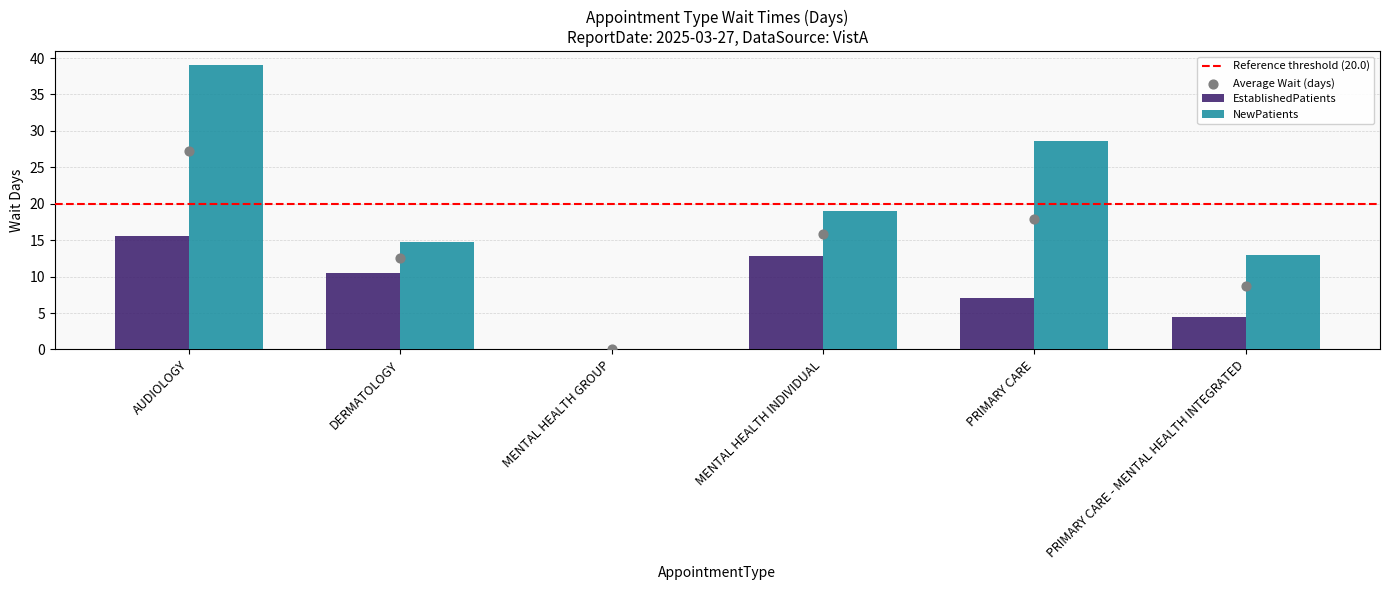

Which series reaches the maximum Y coordinate?

NewPatients